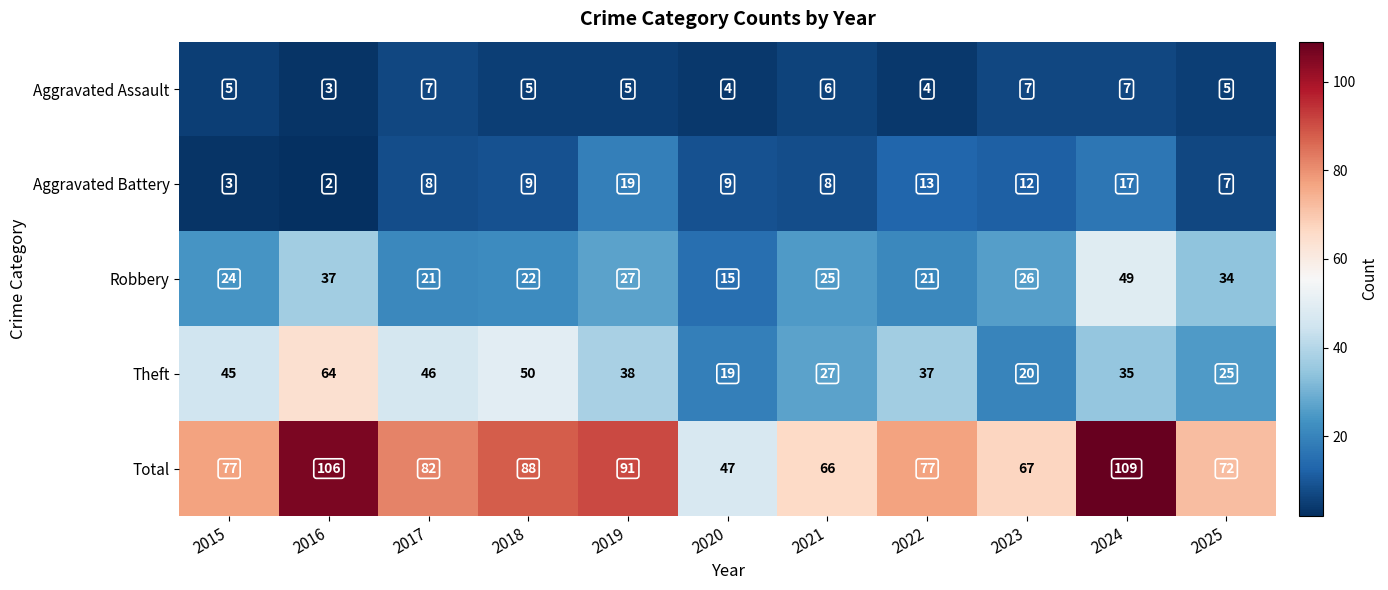

What is the total value across all series at 2025?

143